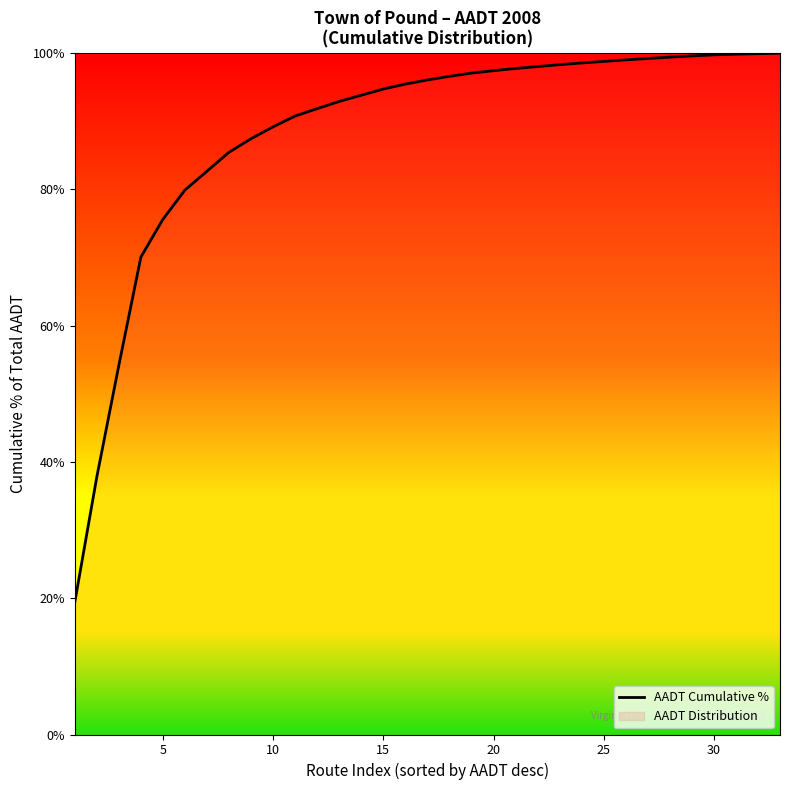

True or false: the data shows 97.4 at 20.

True